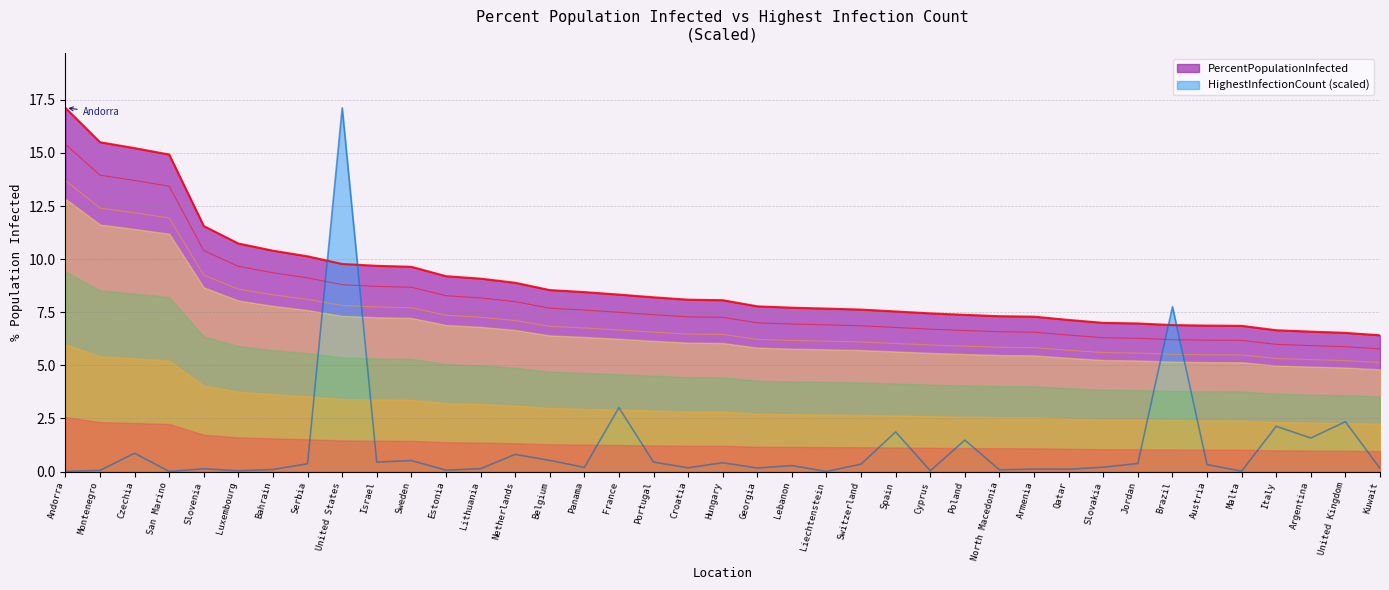

Where does the PercentPopulationInfected series first go above 8?

Andorra